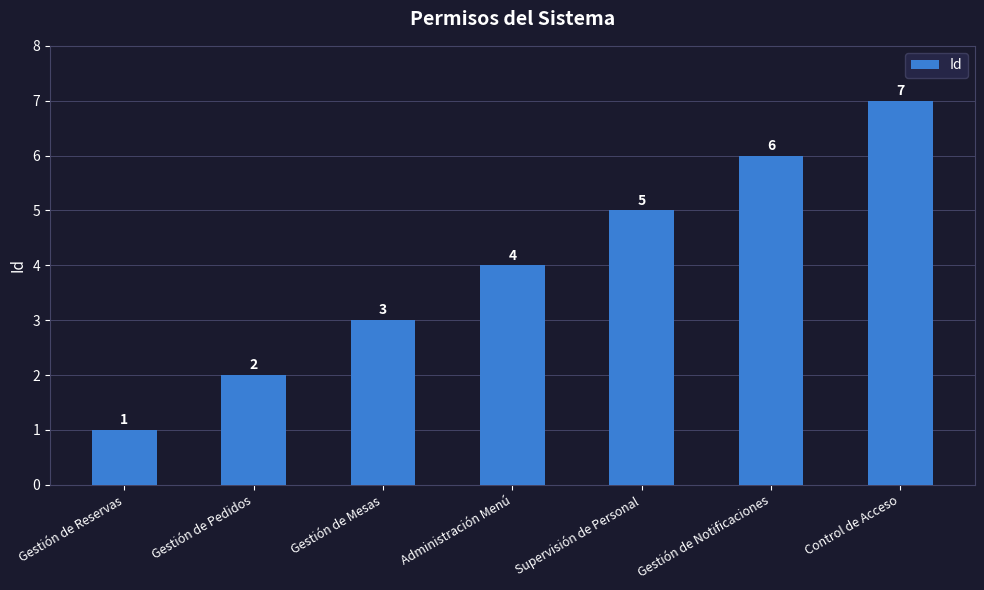

What is the change in value from Gestión de Pedidos to Gestión de Notificaciones?

+4